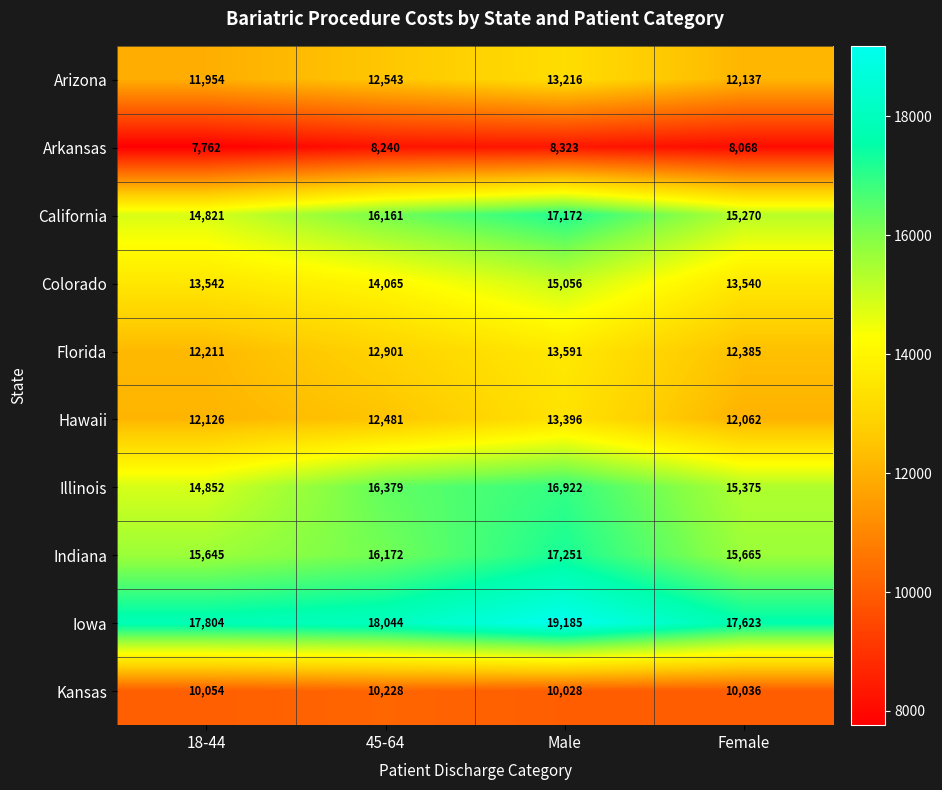

Rank the series by their maximum value, from highest to lowest.

Iowa, Indiana, California, Illinois, Colorado, Florida, Hawaii, Arizona, Kansas, Arkansas